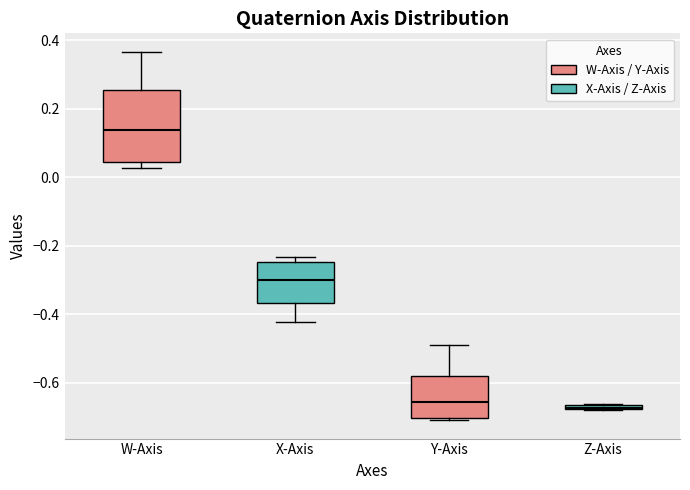

Where does the upper whisker of the box for Y-Axis end on the y-axis? The values are not printed on the chart, so give them approximately, as read against the axis.

-0.48